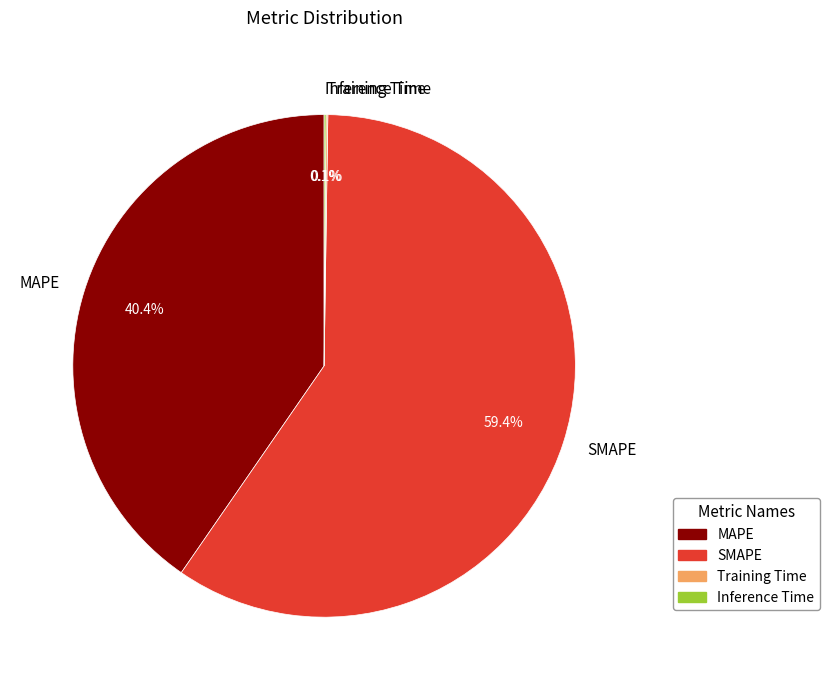

What is the largest slice in the pie chart?

SMAPE